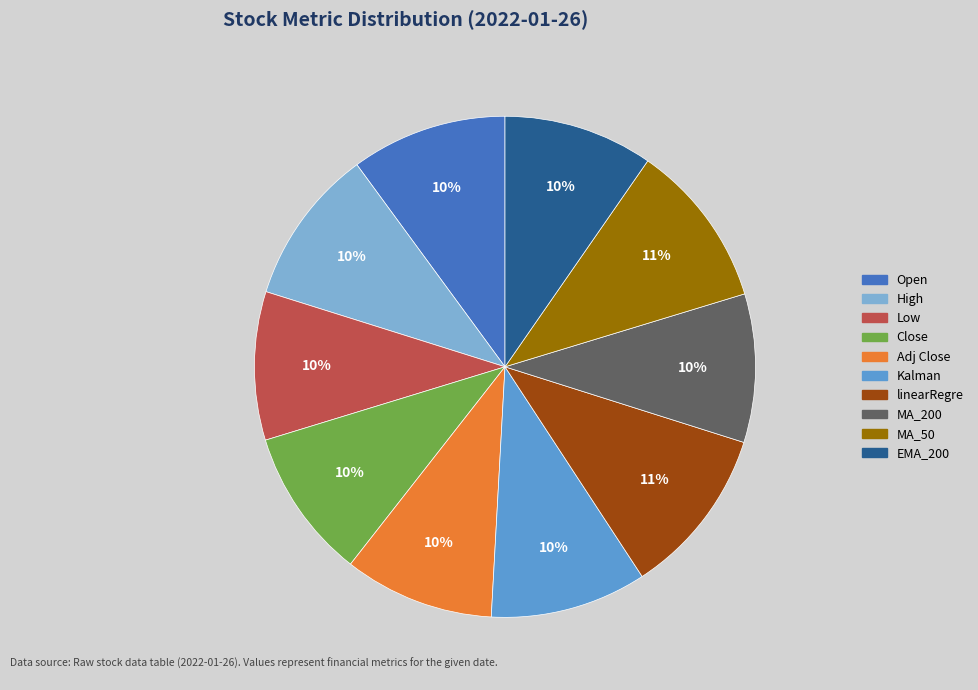

How many segments does this pie chart have?

10